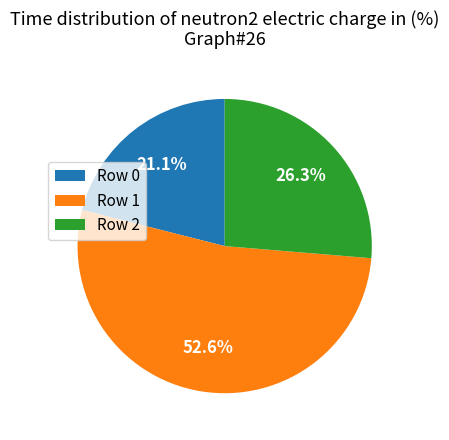

To the nearest percent, what is the difference between the Row 0 and Row 2 slice percentages?

5%